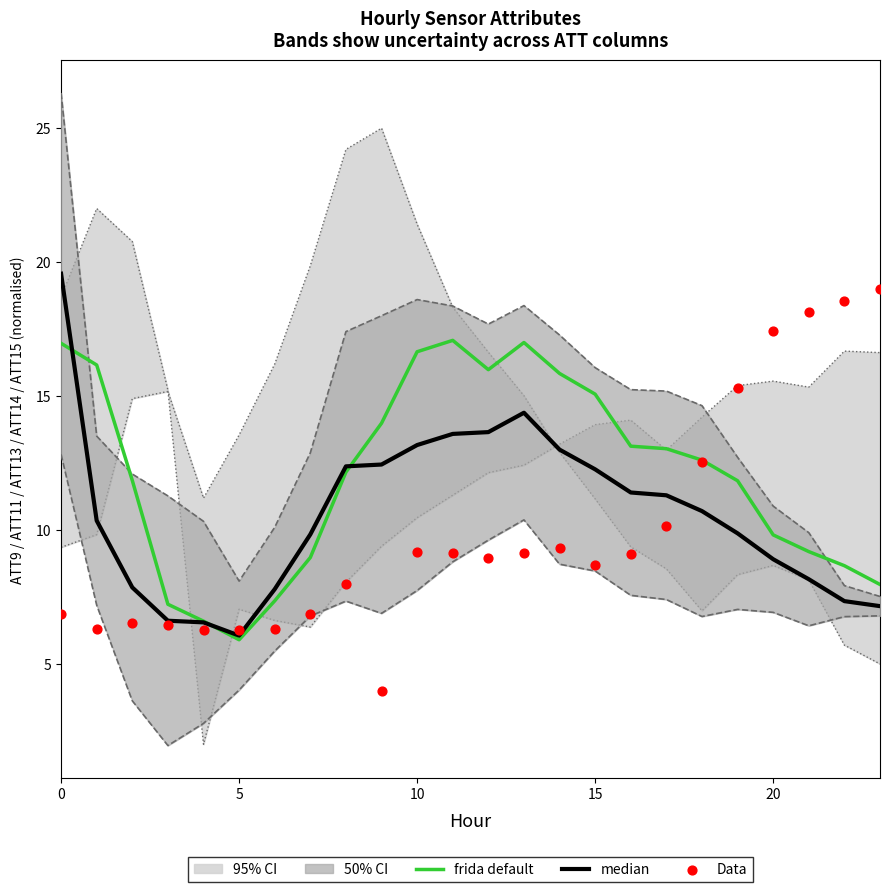

Which series reaches the maximum Y coordinate?

median